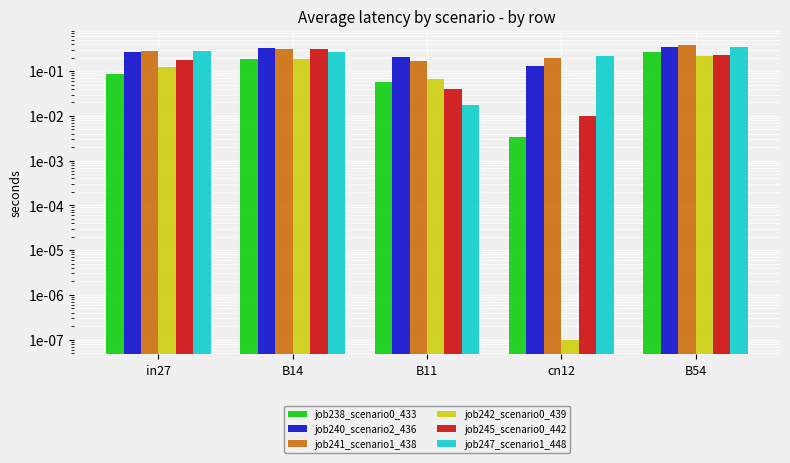

Reading right to left, extract all data points from this chart.

job238_scenario0_433: B54=0.3	cn12=0.0	B11=0.1	B14=0.2	in27=0.1
job240_scenario2_436: B54=0.4	cn12=0.1	B11=0.2	B14=0.3	in27=0.3
job241_scenario1_438: B54=0.4	cn12=0.2	B11=0.2	B14=0.3	in27=0.3
job242_scenario0_439: B54=0.2	cn12=0.0	B11=0.1	B14=0.2	in27=0.1
job245_scenario0_442: B54=0.2	cn12=0.0	B11=0.0	B14=0.3	in27=0.2
job247_scenario1_448: B54=0.4	cn12=0.2	B11=0.0	B14=0.3	in27=0.3